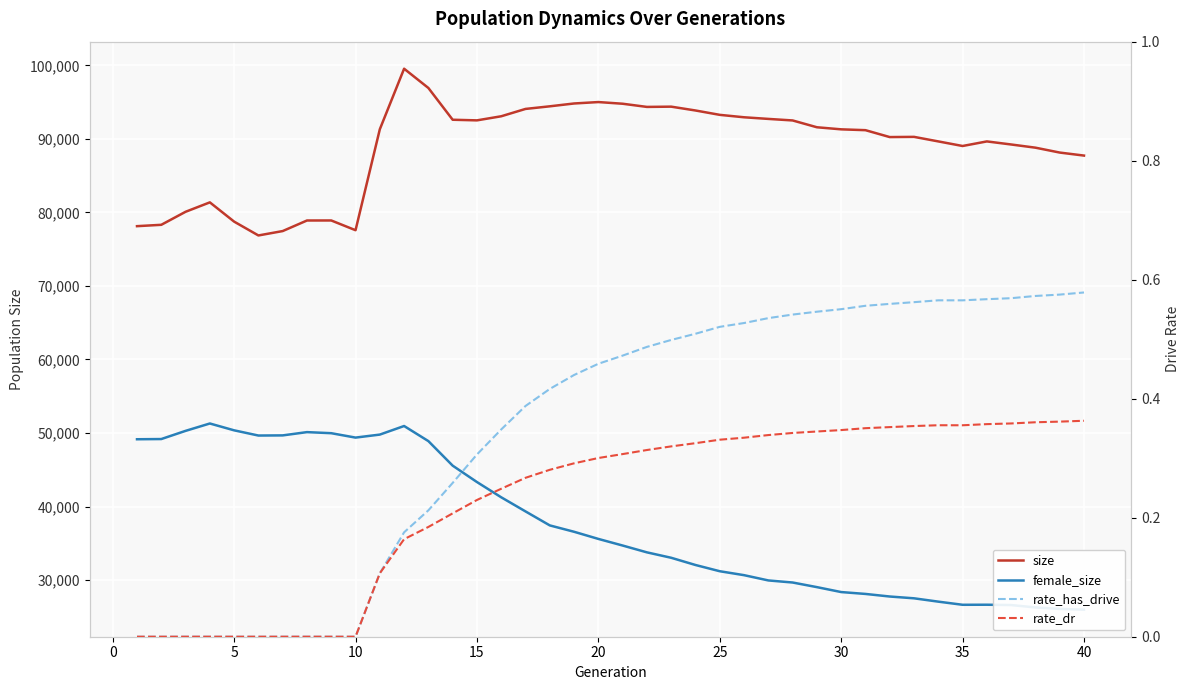

True or false: rate_has_drive and female_size intersect in this chart.

False